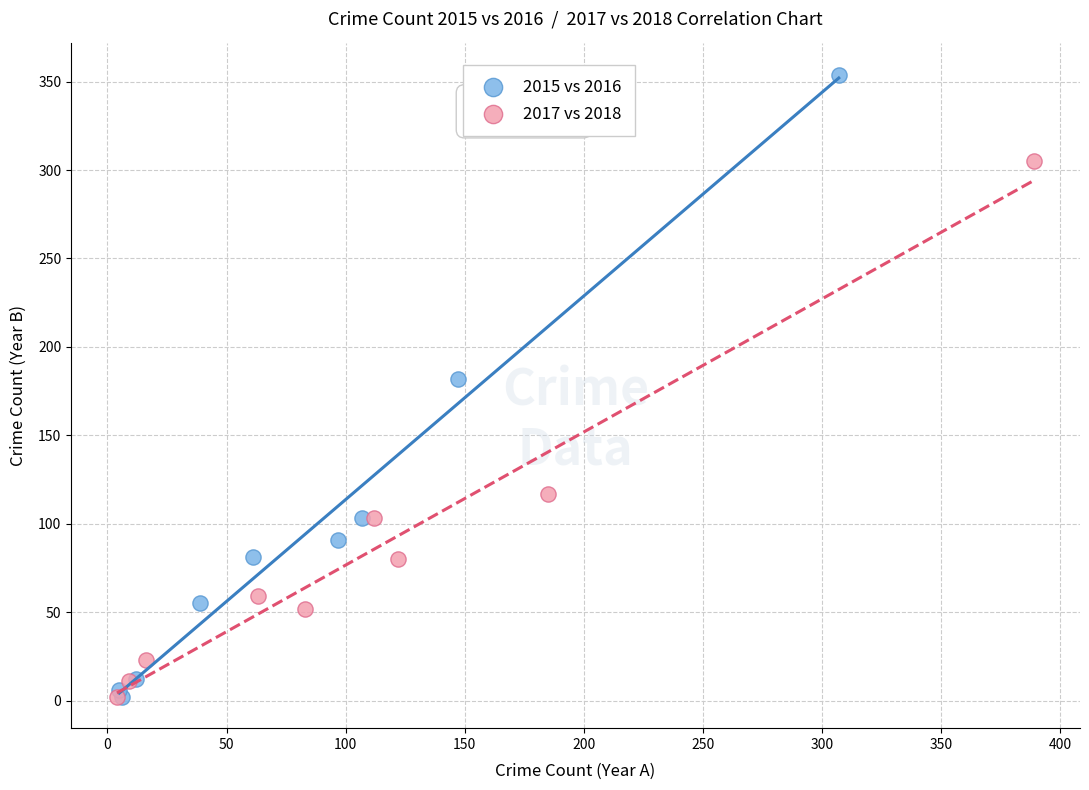

Which series has the widest spread of Y values?

2015 vs 2016